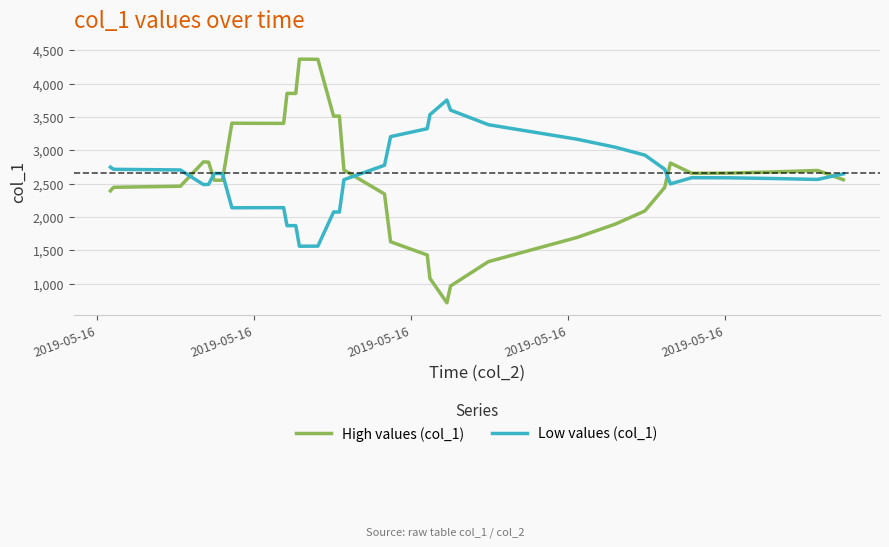

Which series has the widest spread of values?

High values (col_1)